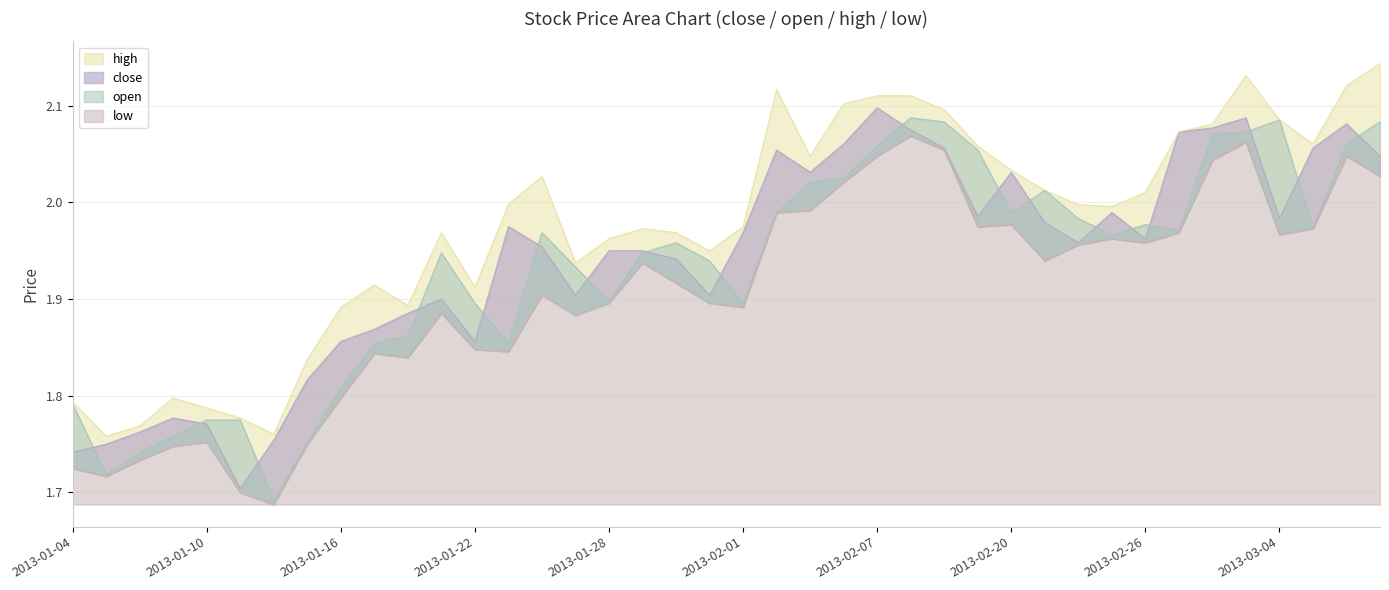

Which has a higher value, 2013-01-04 or 2013-03-07?

2013-03-07